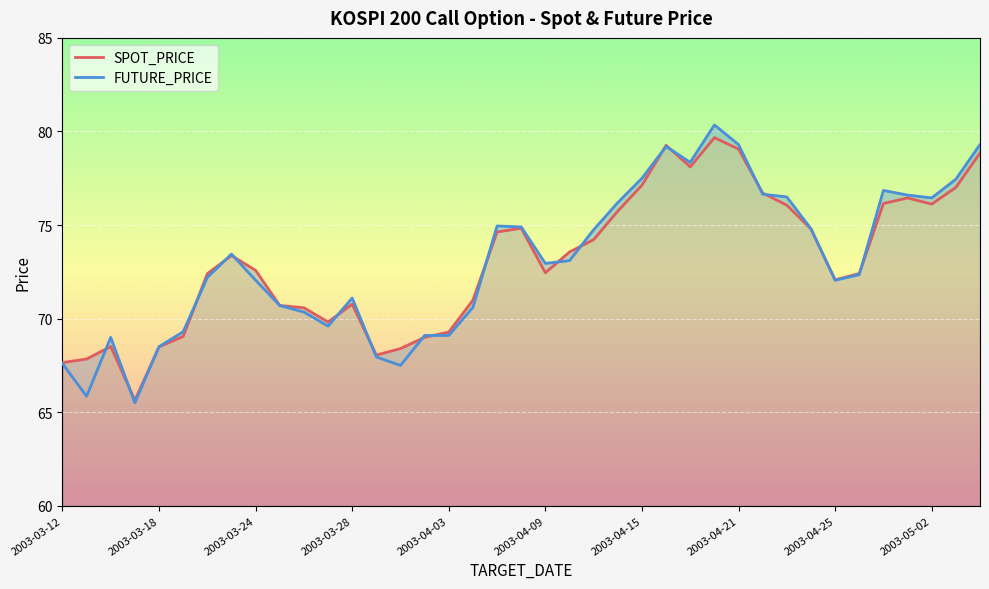

List the series in order of their peak value, lowest first.

SPOT_PRICE, FUTURE_PRICE